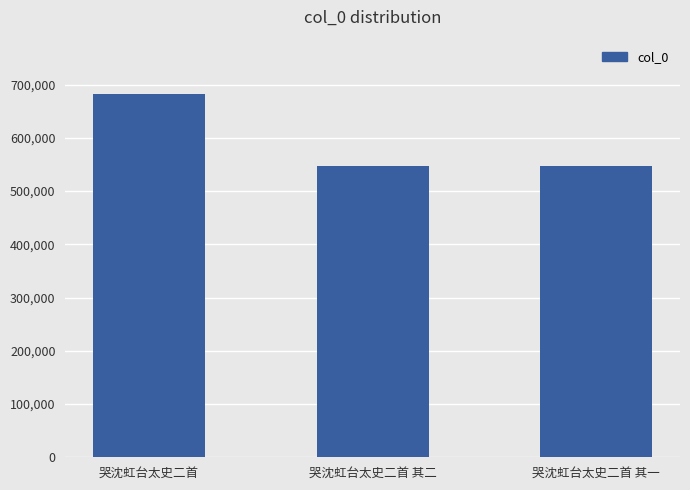

What is the change in value from 哭沈虹台太史二首 其二 to 哭沈虹台太史二首 其一?

-1